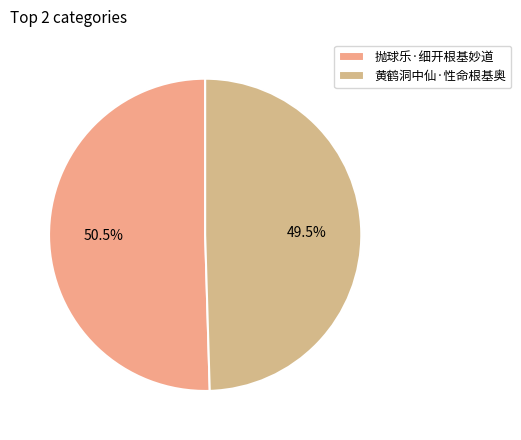

How many segments does this pie chart have?

2